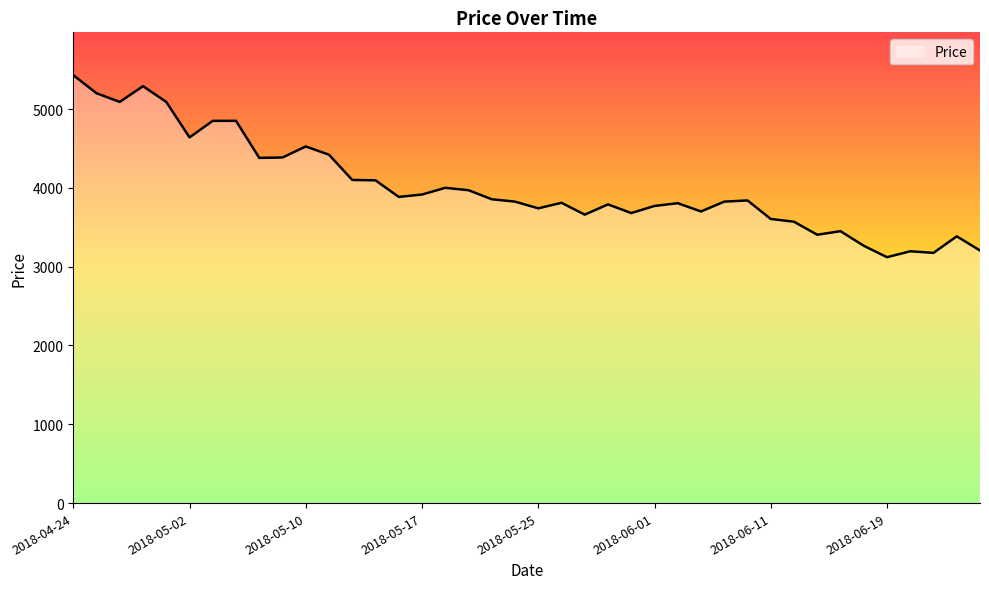

What is the smallest value displayed?

3120